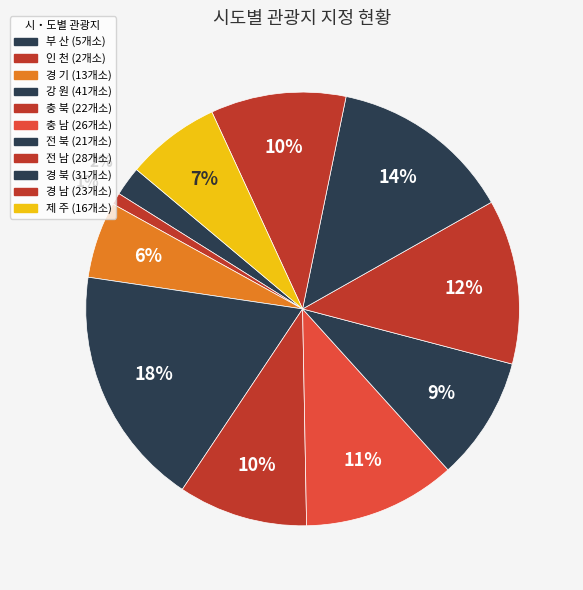

What percentage do 강 원 and 부 산 together represent?

20.2%